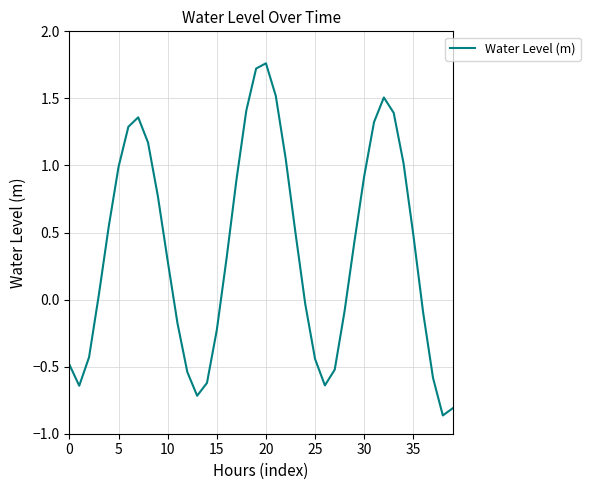

How many interior local peaks (higher than both neighbors) does the data have?

3